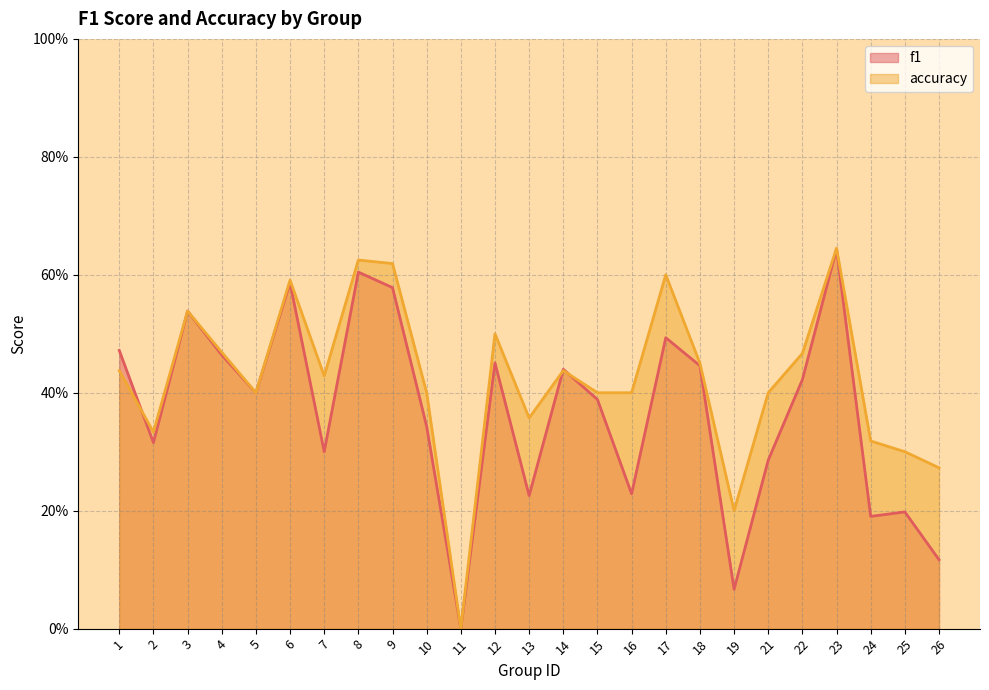

Reading left to right, extract all data points from this chart.

f1: 1=0.5	2=0.3	3=0.5	4=0.5	5=0.4	6=0.6	7=0.3	8=0.6	9=0.6	10=0.3	11=0.0	12=0.5	13=0.2	14=0.4	15=0.4	16=0.2	17=0.5	18=0.4	19=0.1	21=0.3	22=0.4	23=0.6	24=0.2	25=0.2	26=0.1
accuracy: 1=0.4	2=0.3	3=0.5	4=0.5	5=0.4	6=0.6	7=0.4	8=0.6	9=0.6	10=0.4	11=0.0	12=0.5	13=0.4	14=0.4	15=0.4	16=0.4	17=0.6	18=0.5	19=0.2	21=0.4	22=0.5	23=0.6	24=0.3	25=0.3	26=0.3